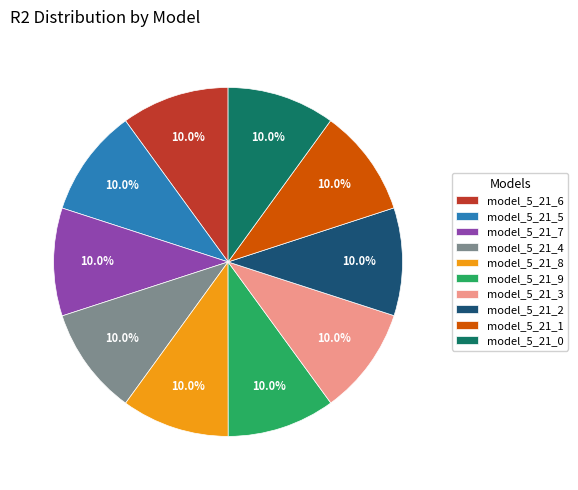

To the nearest percent, what is the average slice percentage?

10%